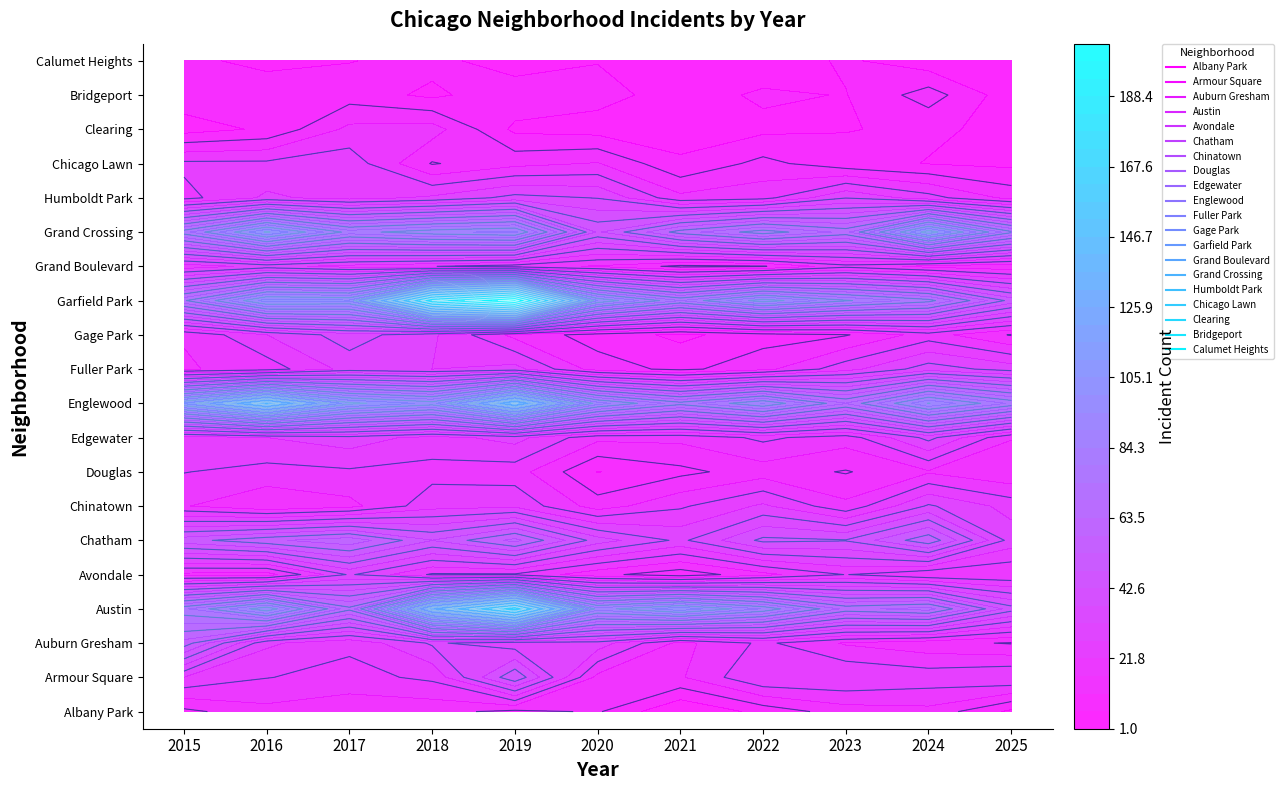

Which series has the widest spread of values?

Garfield Park